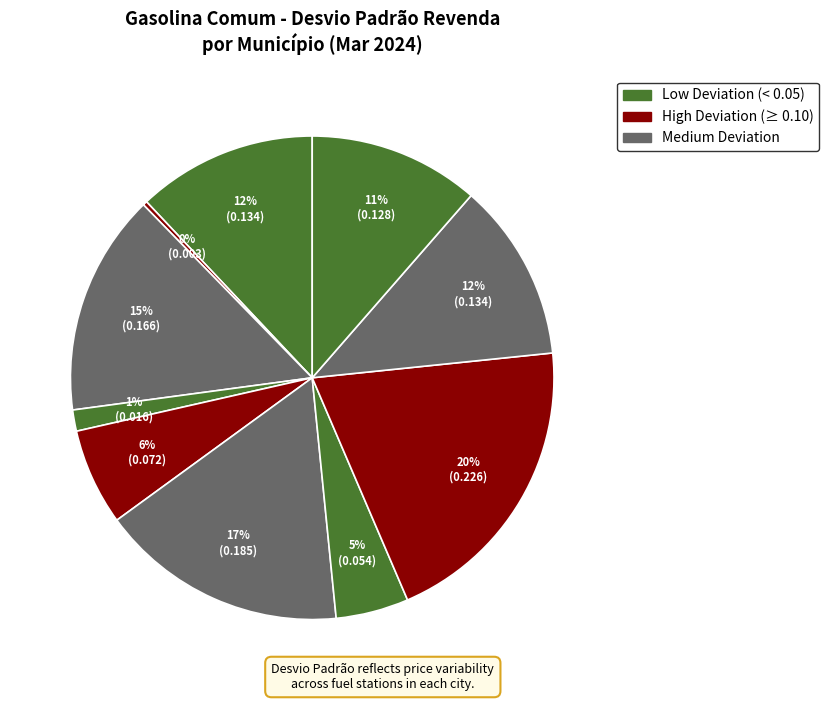

How many slices are in this pie chart?

10